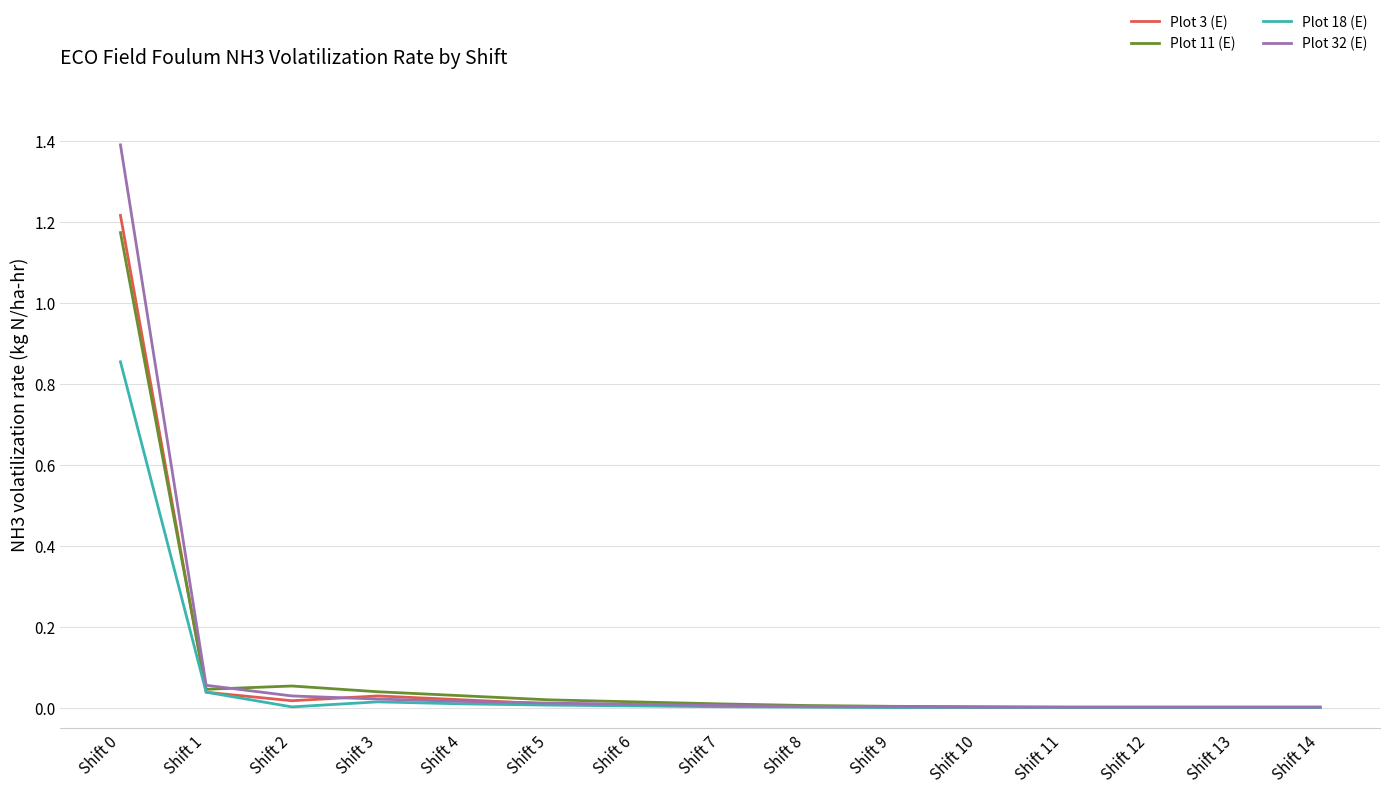

Which series has the largest range (max minus min)?

Plot 32 (E)